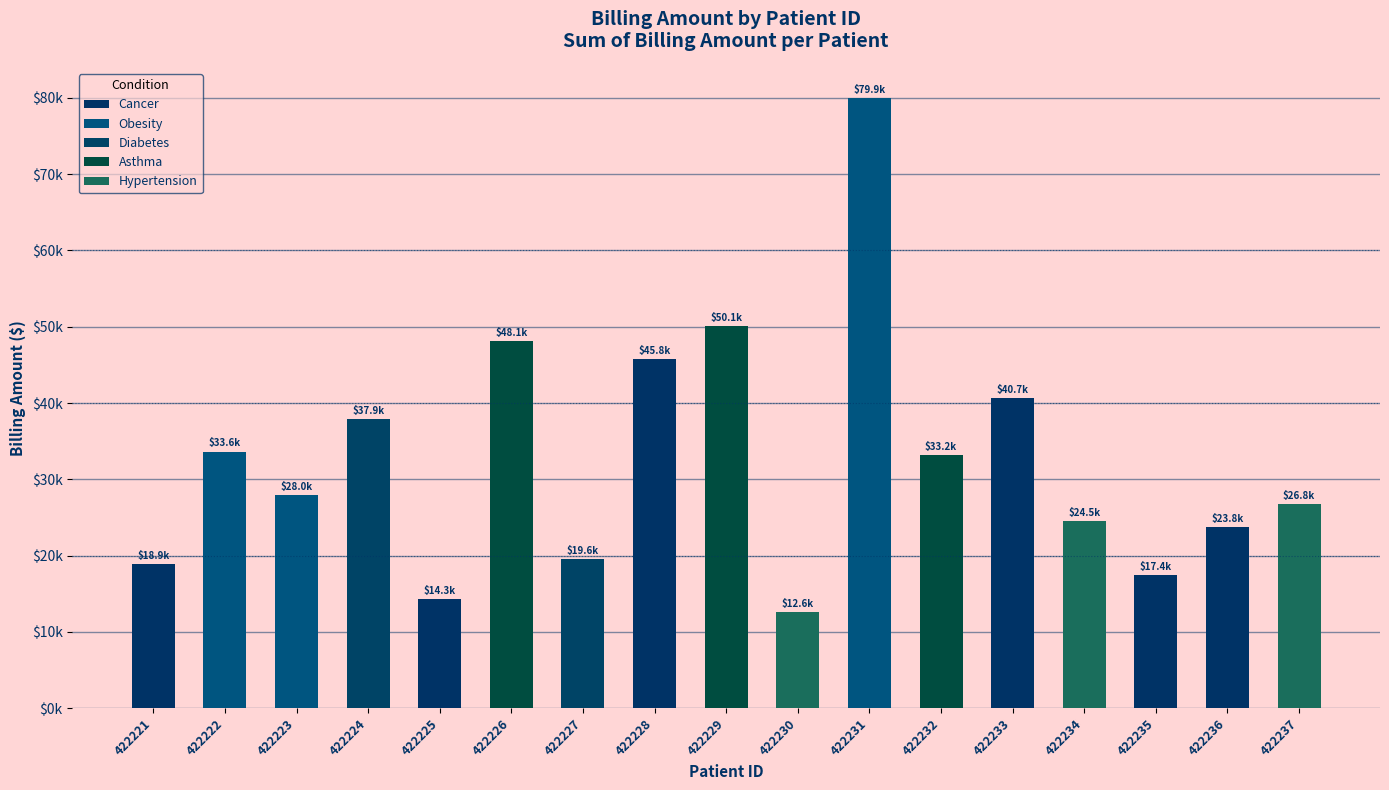

The value at 422222 is 14441.8. True or false?

False